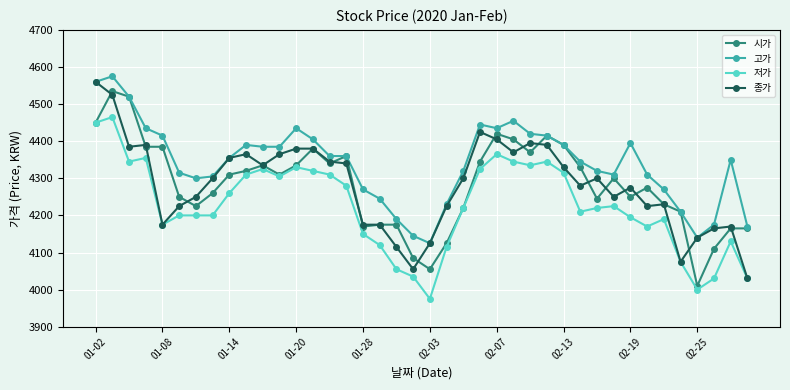

True or false: 시가 has more than 2 points higher than both neighbors.

True